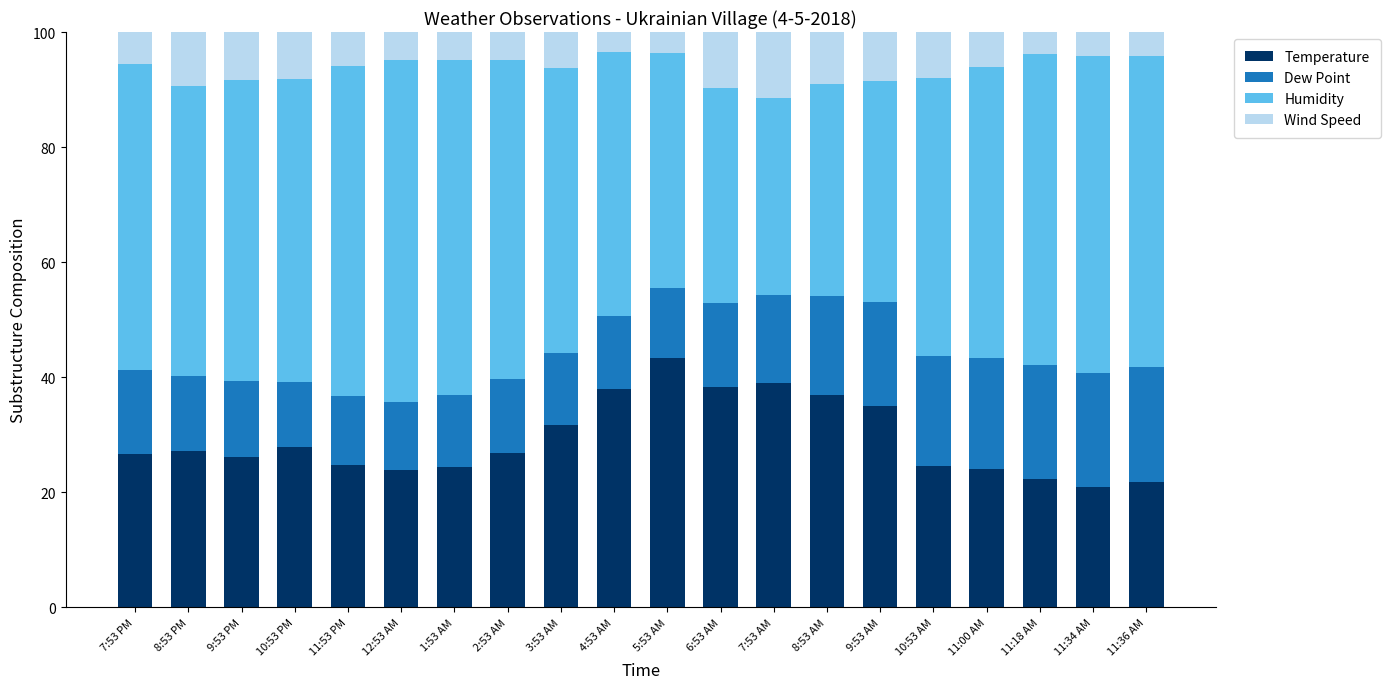

How many bars are there in total?

20